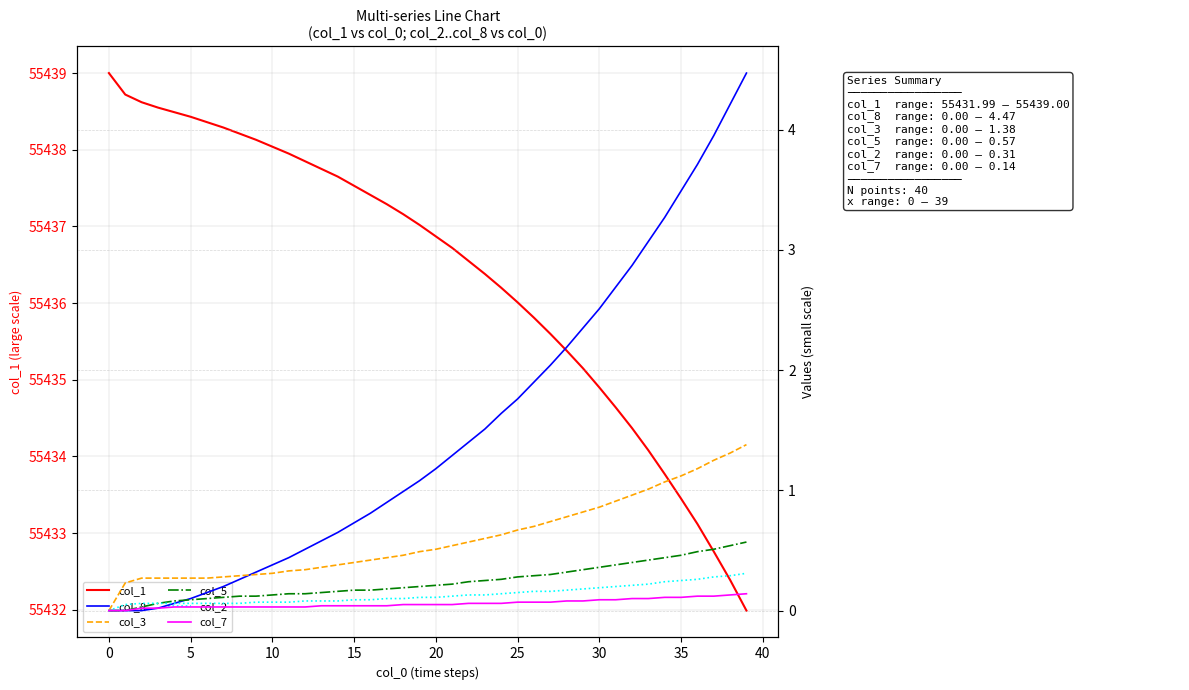

How many series are shown in this chart?

6